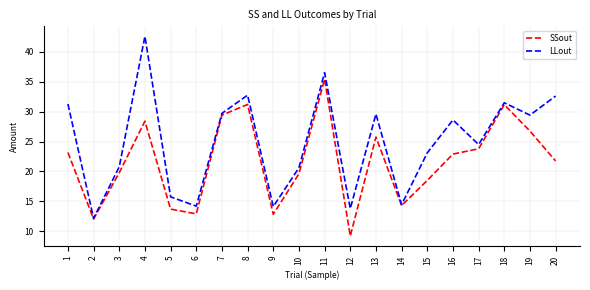

At which label does SSout first exceed 22?

1